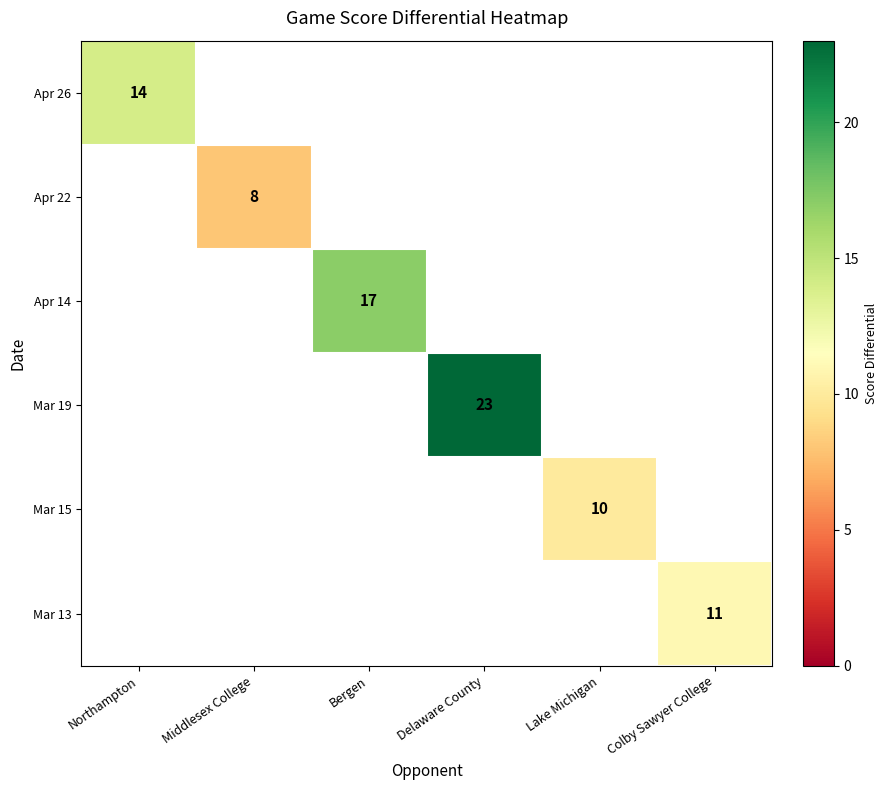

Is it true that Mar 13 equals 3 at Colby Sawyer College?

False